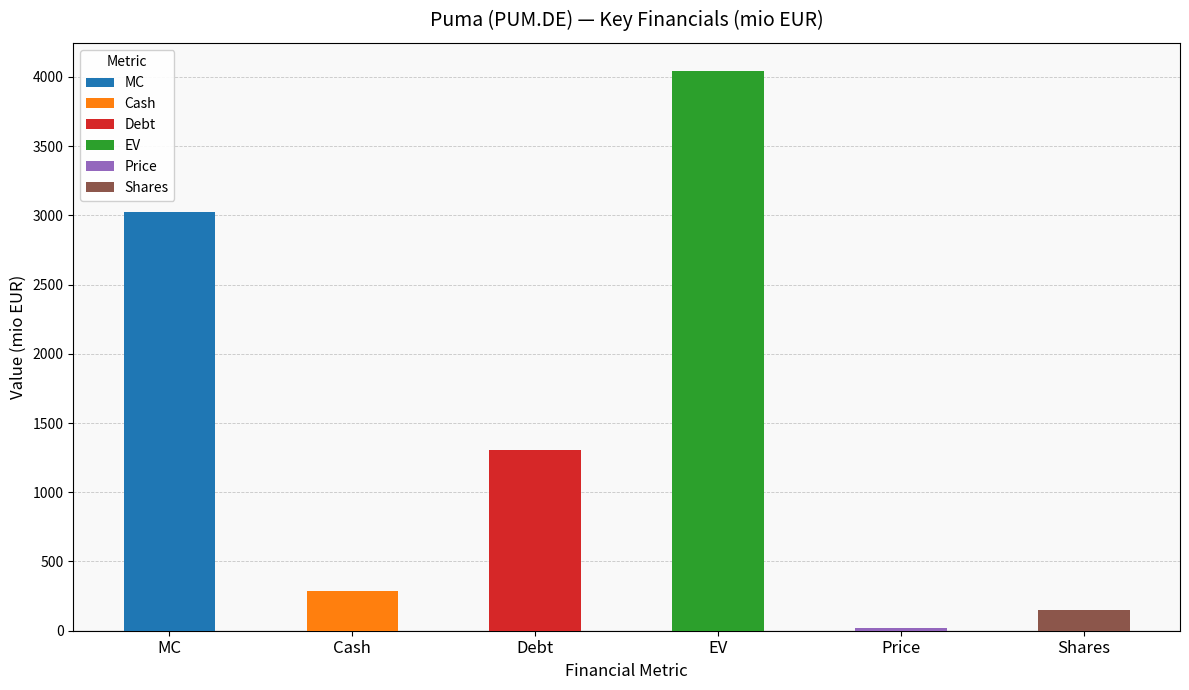

What is the change in value from MC to Cash?

-2736.9